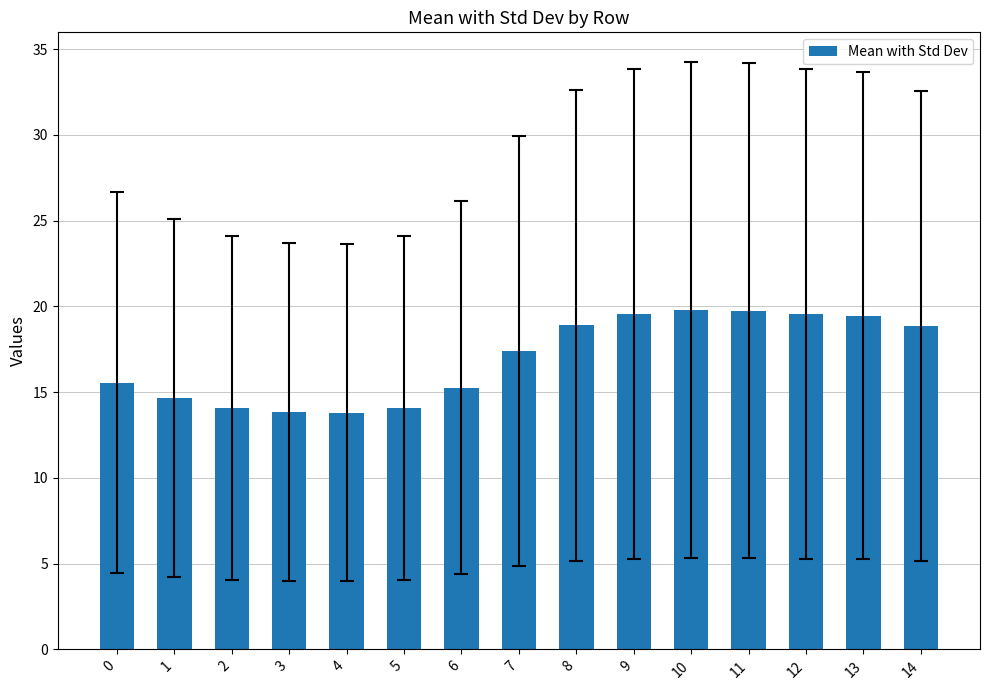

What is the change in value from 3 to 10?

+6.0